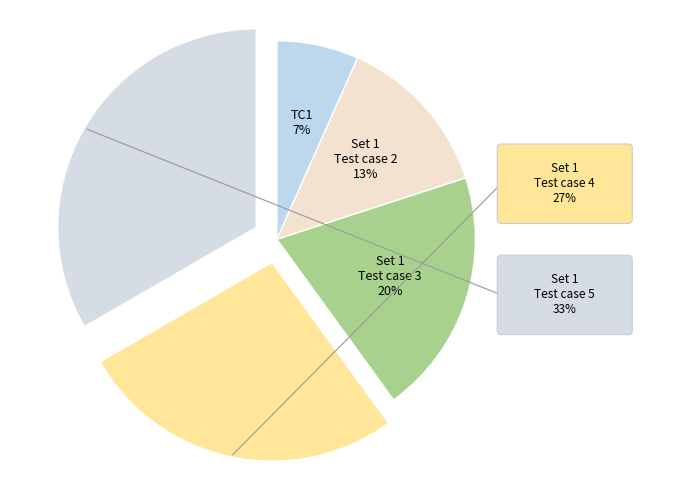

Count the number of slices in the pie.

5